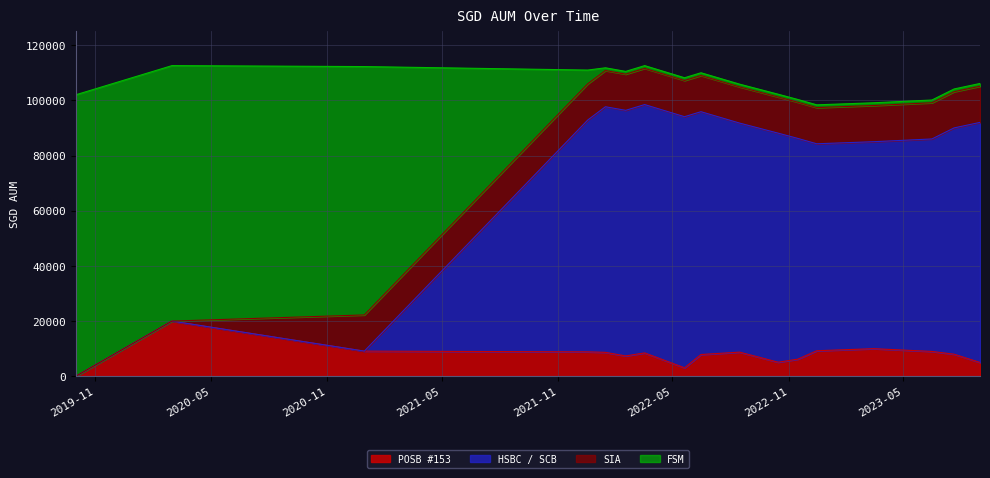

True or false: HSBC / SCB has a value of 118612.1 at 2022-12-15.

False